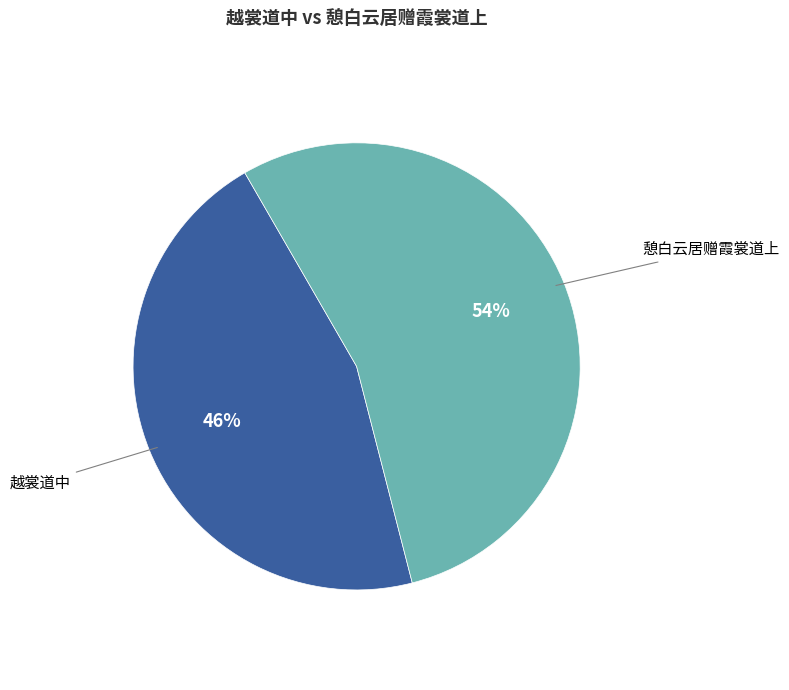

Count the number of slices in the pie.

2